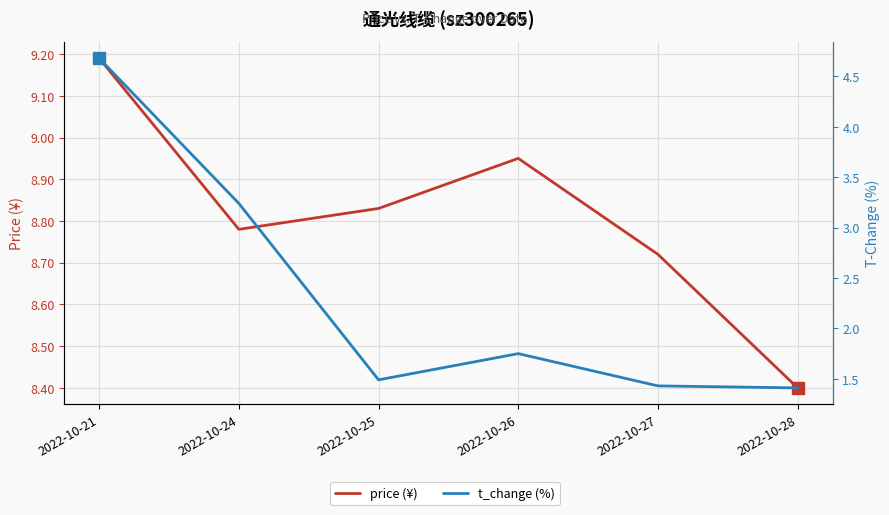

What is the average value of the t_change (%) series?

2.3